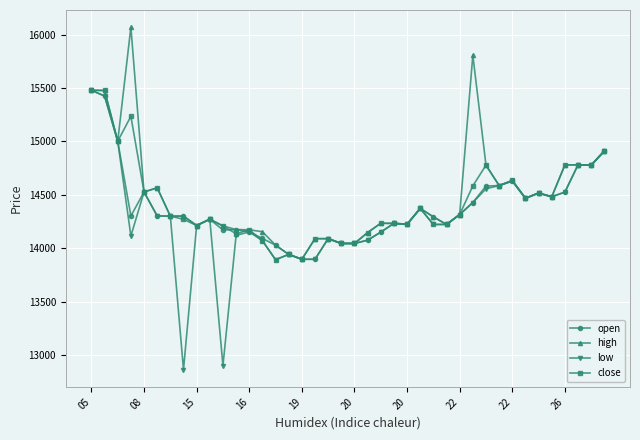

At how many categories does at least one series exceed 13814?

40